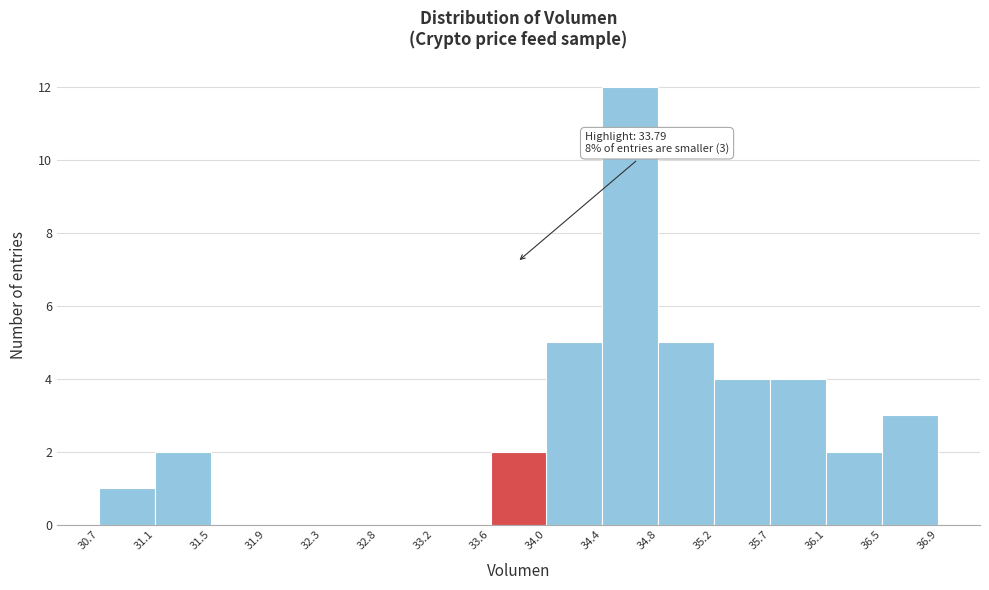

Over which range of the x-axis is the bar tallest?

34.4 to 34.8